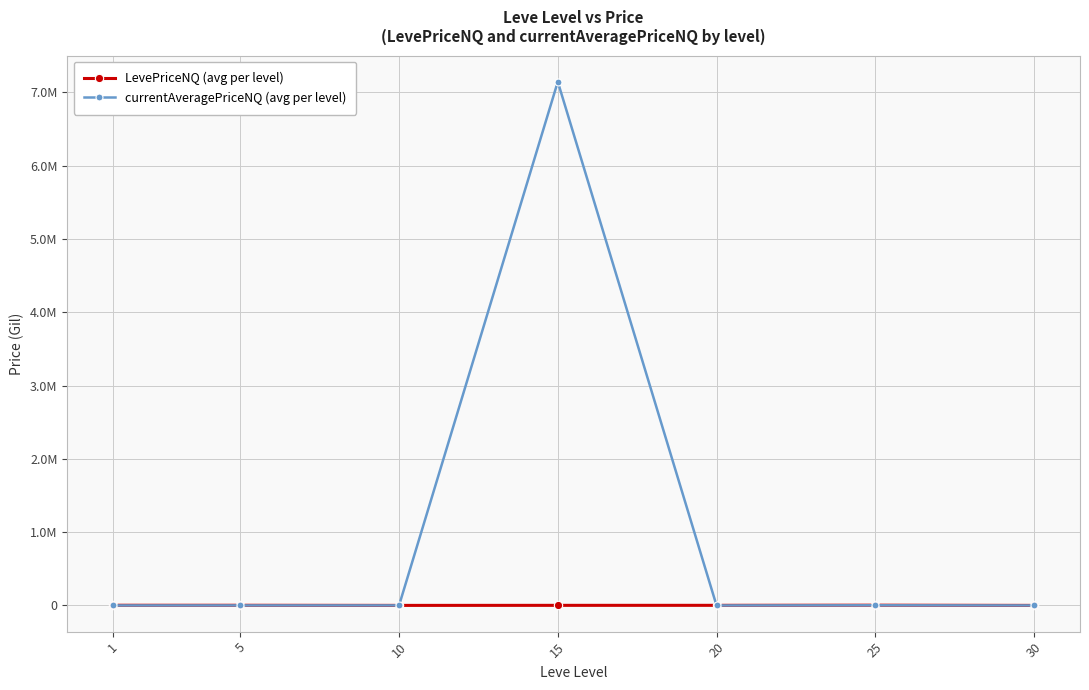

Which label corresponds to the largest value in the chart?

15